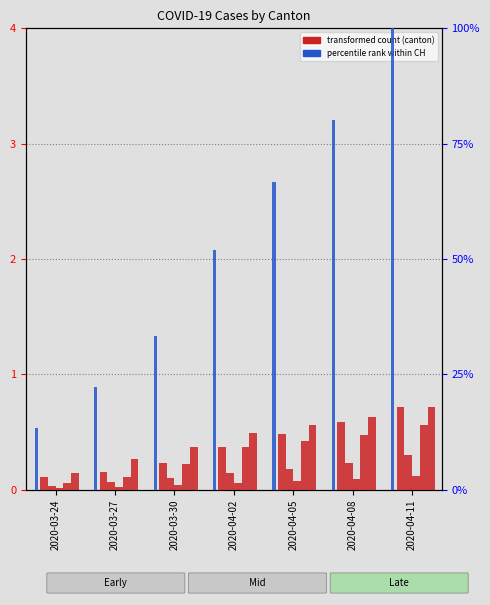

How many bars are there in each group?

6